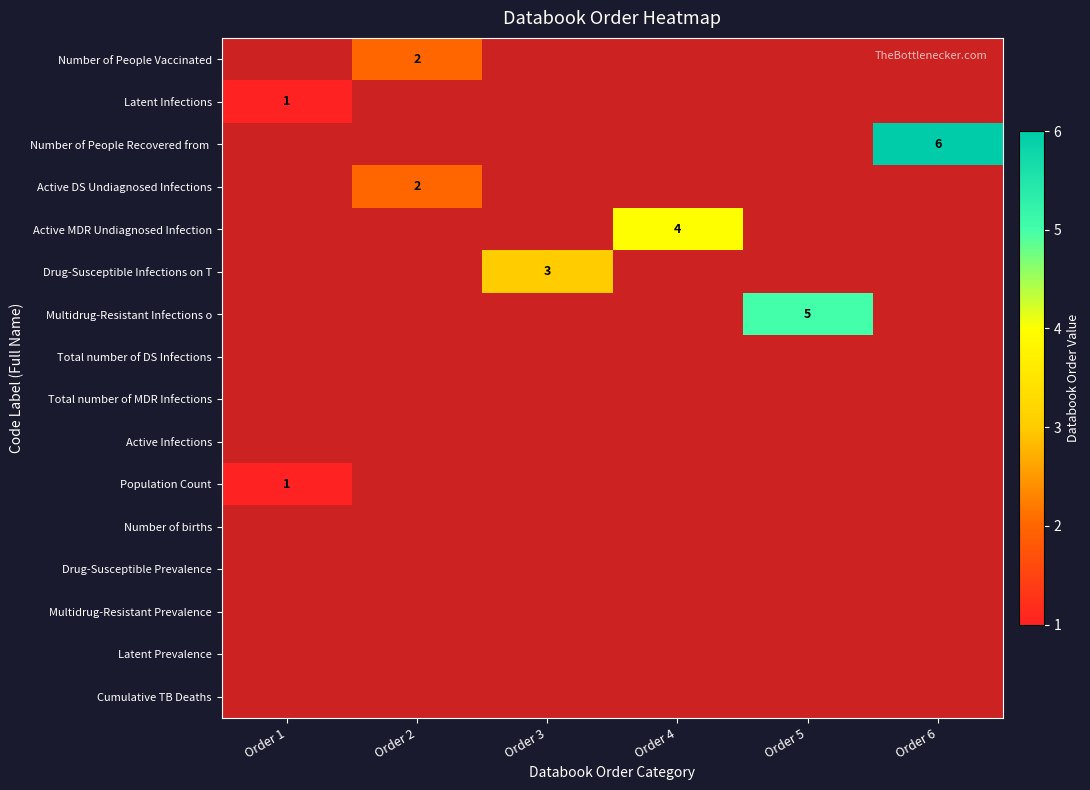

Count the number of categories in the chart.

6